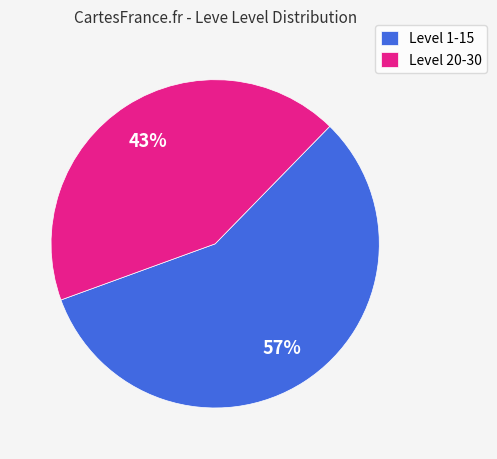

To the nearest percent, what is the difference between the largest and smallest slice percentages?

14%